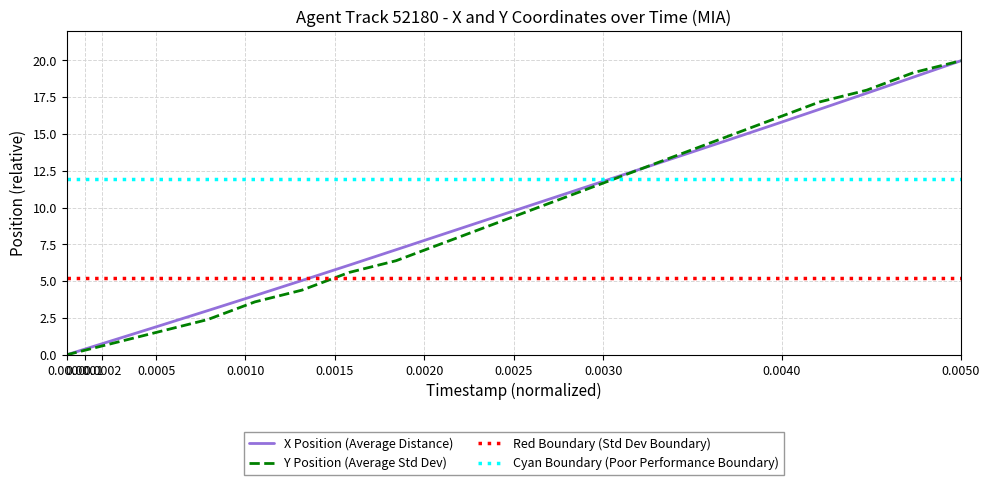

How many data points does each series have?

20